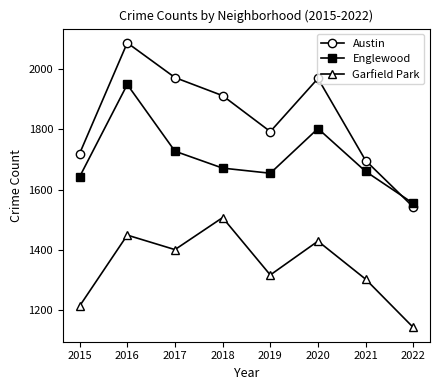

Which series has the widest spread of values?

Austin